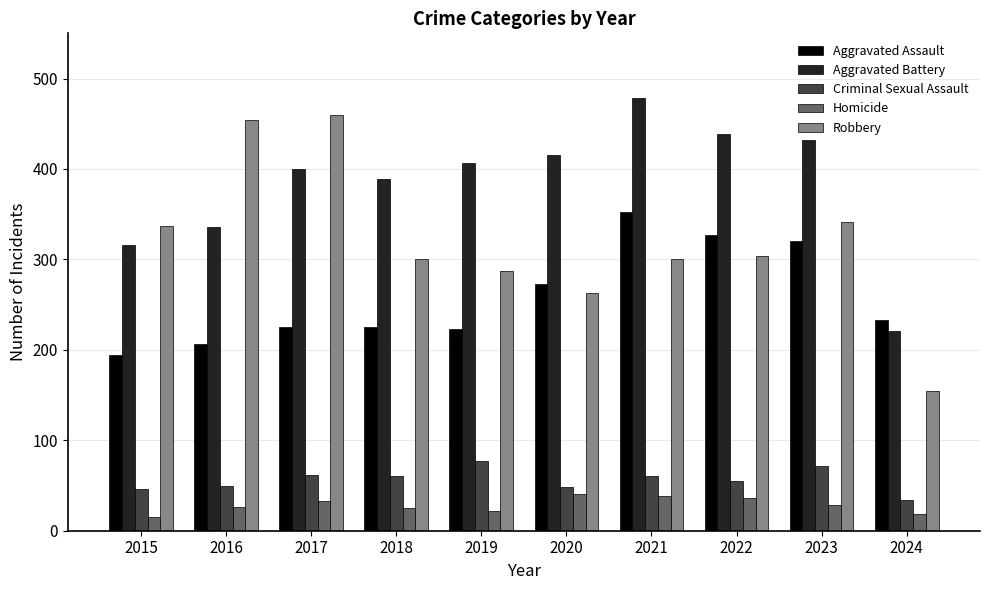

What are all the series names shown in the legend?

Aggravated Assault, Aggravated Battery, Criminal Sexual Assault, Homicide, Robbery